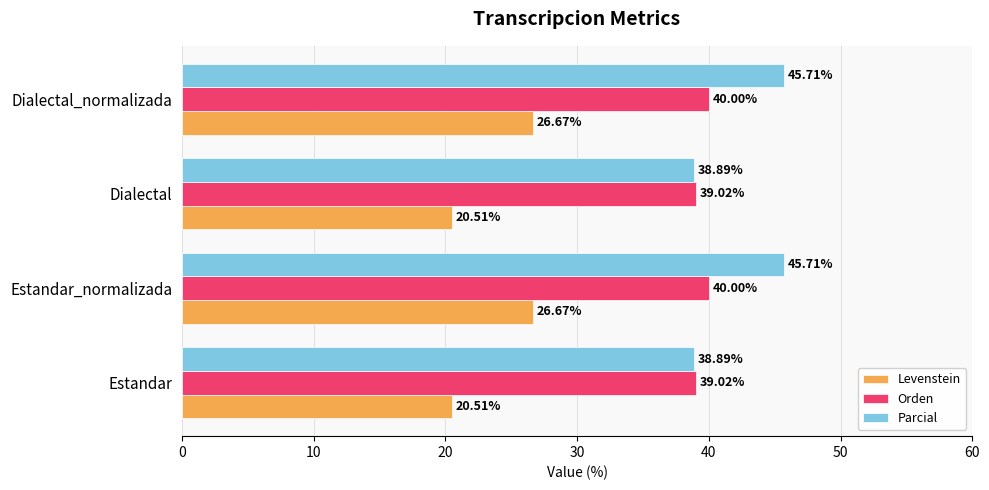

Is the value of Levenstein at Estandar greater than the value of Parcial at Estandar?

No